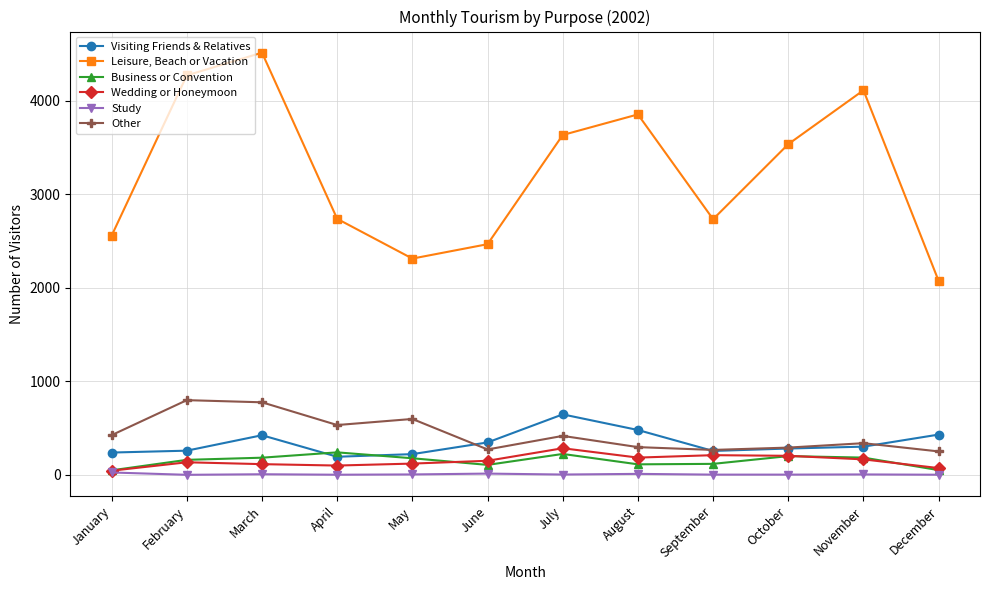

What are all the series names shown in the legend?

Visiting Friends & Relatives, Leisure, Beach or Vacation, Business or Convention, Wedding or Honeymoon, Study, Other